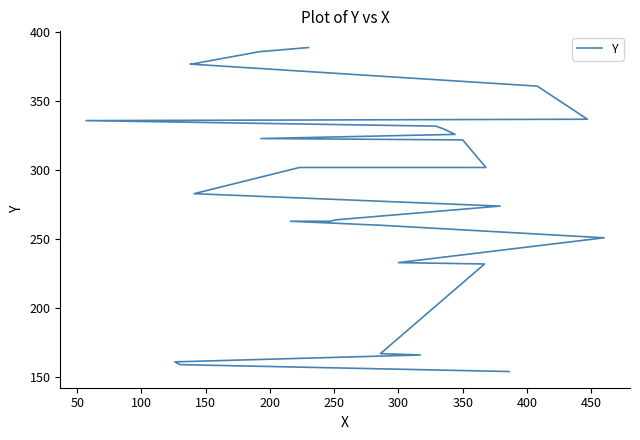

True or false: the data shows 78 at 50.

False